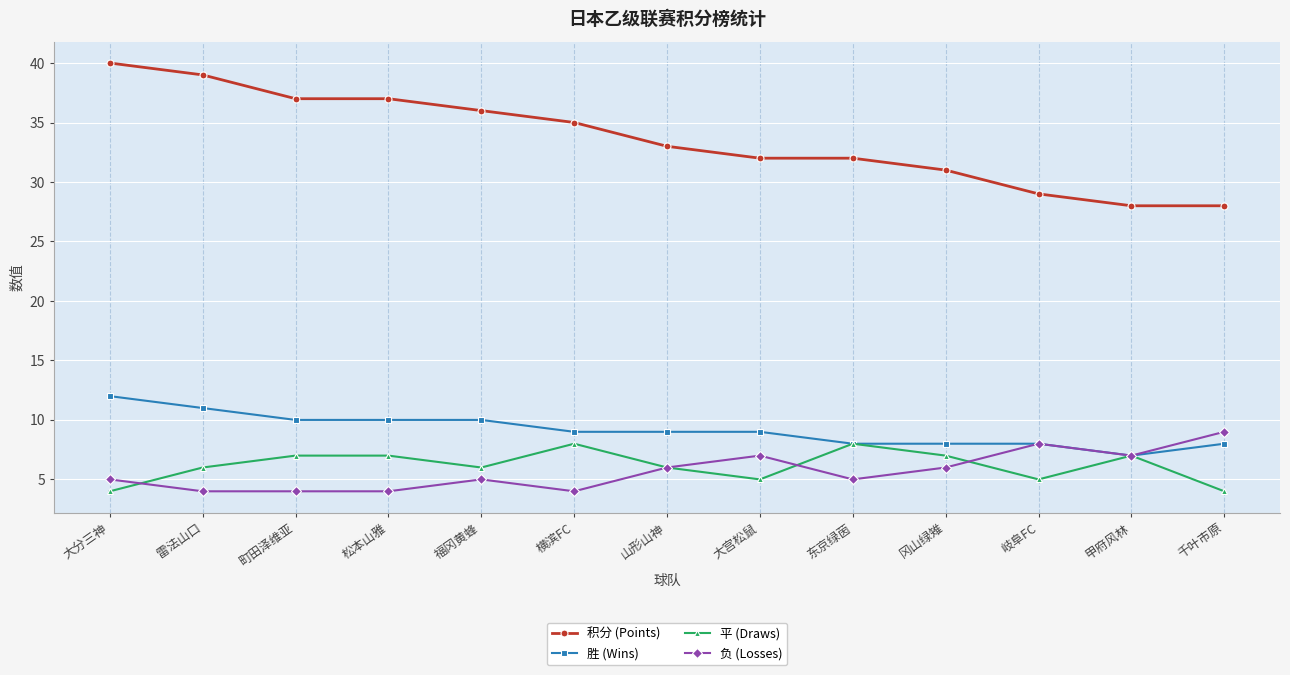

List the series in order of their peak value, lowest first.

平 (Draws), 负 (Losses), 胜 (Wins), 积分 (Points)